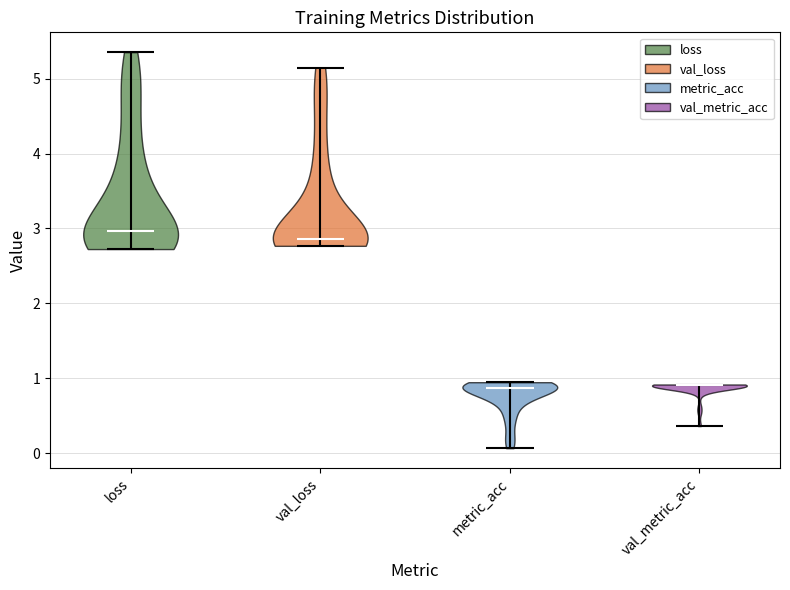

Reading left to right, read every violin against the y-axis: where its median line is, and the lowest and highest points it reaches. The values are not printed on the chart, so give them approximately, as read against the axis.

loss: median line 3.0, lowest point 2.7, highest point 5.4
val_loss: median line 2.9, lowest point 2.8, highest point 5.1
metric_acc: median line 0.9, lowest point 0.1, highest point 1.0
val_metric_acc: median line 0.9, lowest point 0.4, highest point 0.9